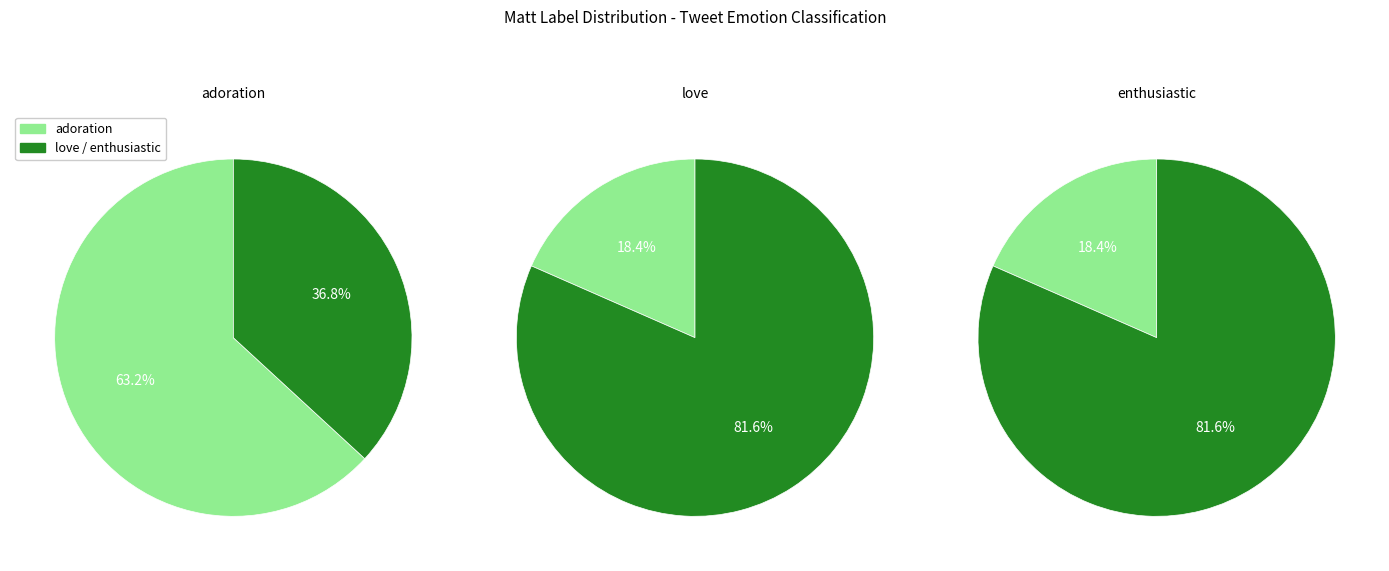

To the nearest percent, what is the difference between the adoration%1:04:01:: and enthusiastic%3:00:00:: slice percentages?

45%